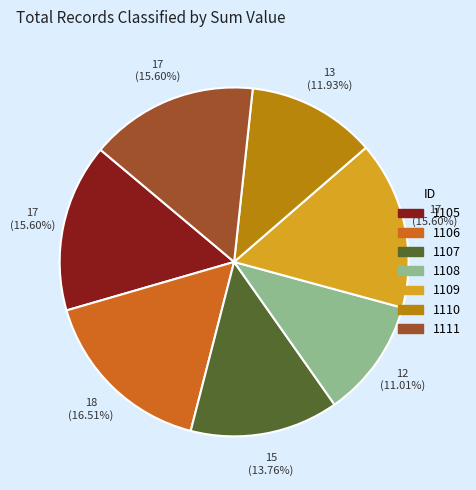

Is it true that 1105 is 16% of the pie?

True